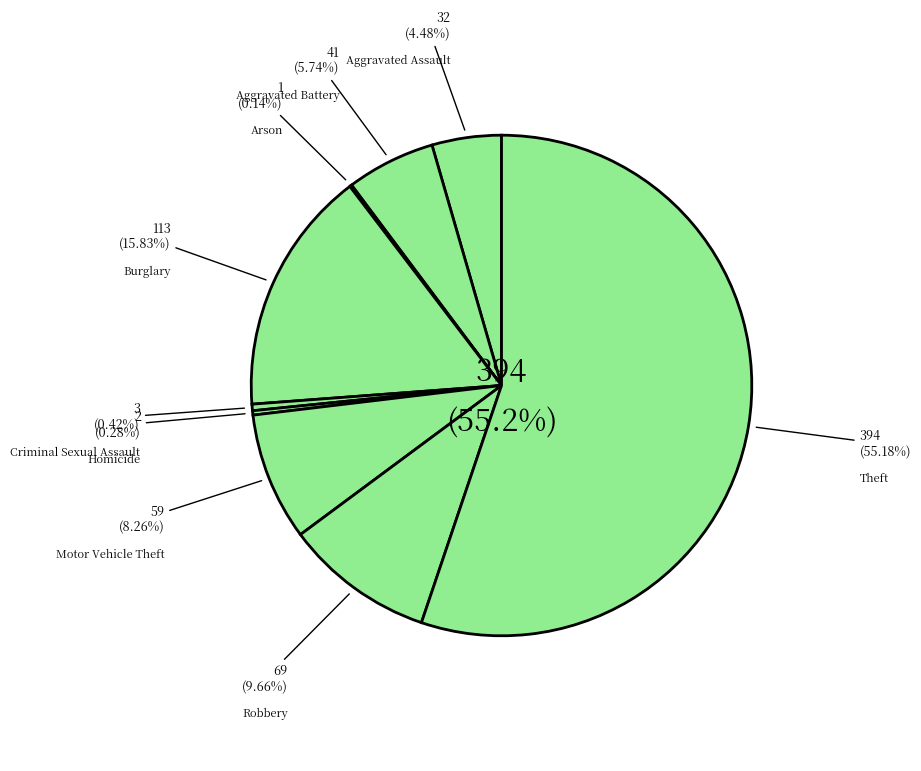

Does any single category account for the majority?

Yes